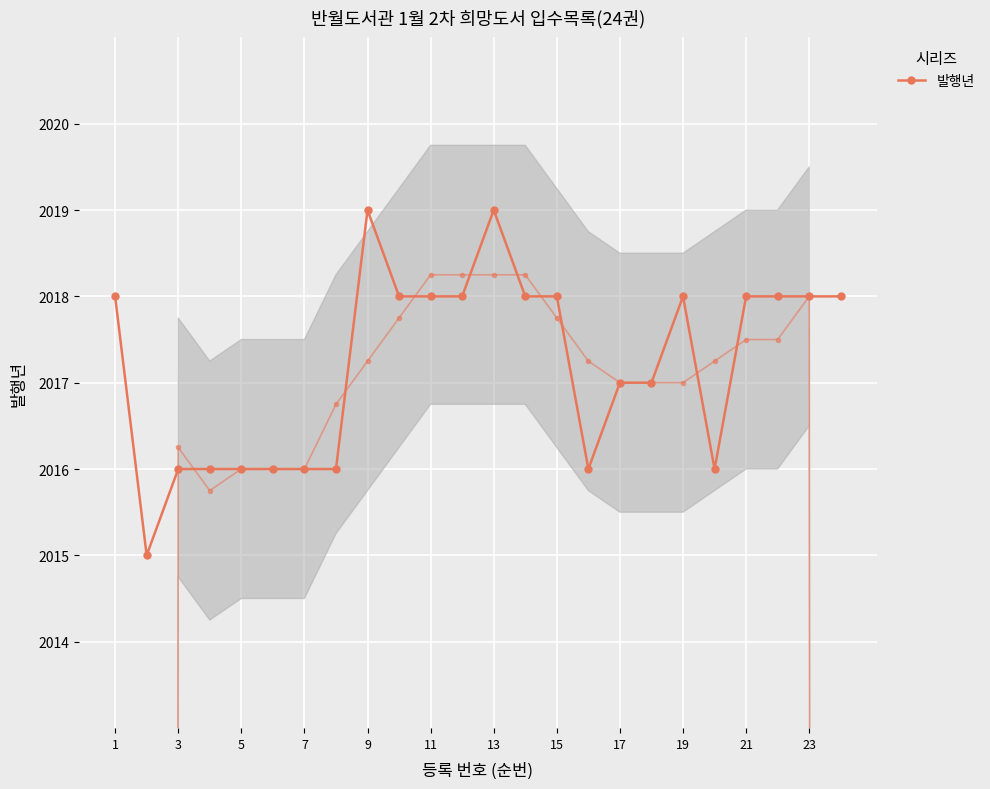

Approximately how many times larger is the value at 15 compared to 9?

1.0